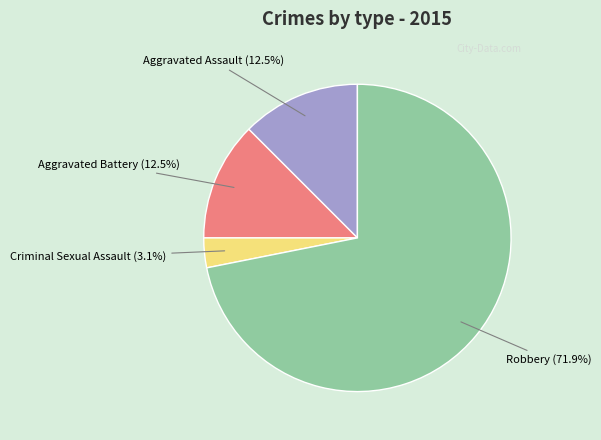

Which slice is the smallest?

Criminal Sexual Assault